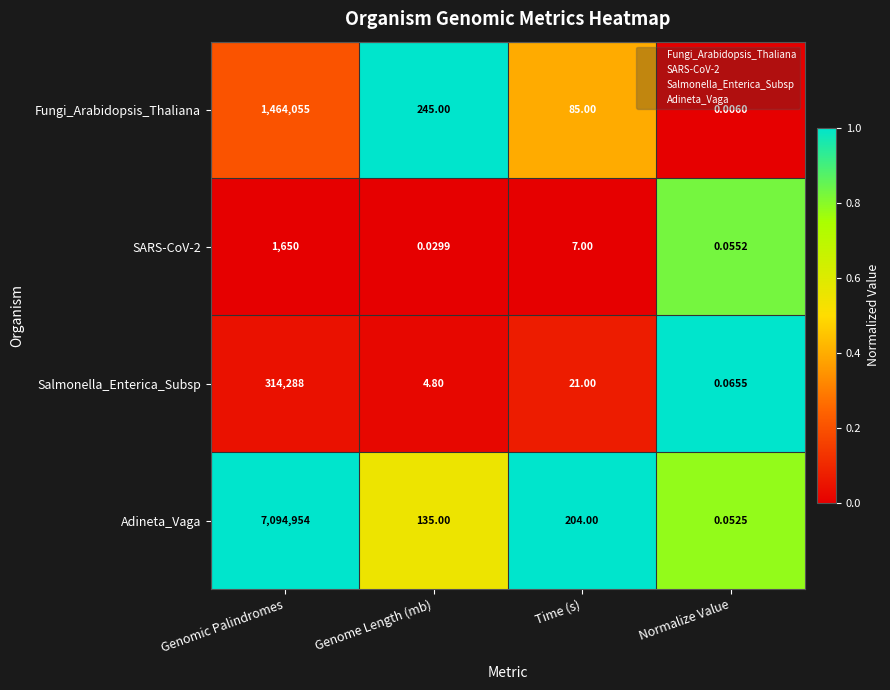

At Time (s), list the series in order from largest to smallest.

Adineta_Vaga, Fungi_Arabidopsis_Thaliana, Salmonella_Enterica_Subsp, SARS-CoV-2